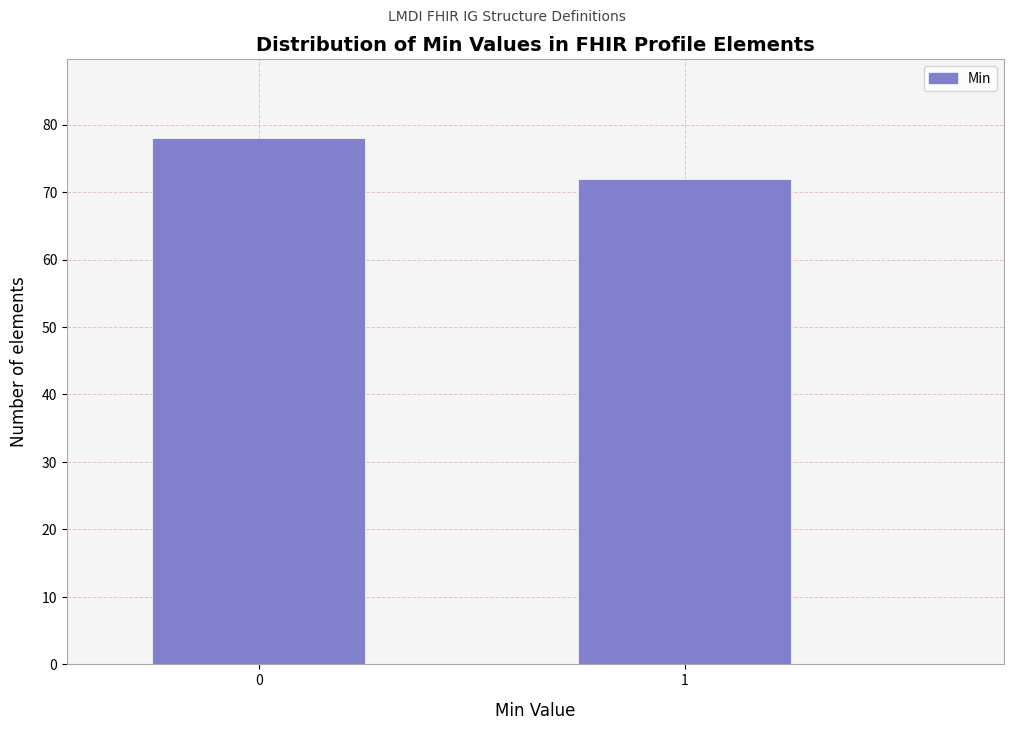

Reading left to right, list all the values displayed in this chart.

78	72